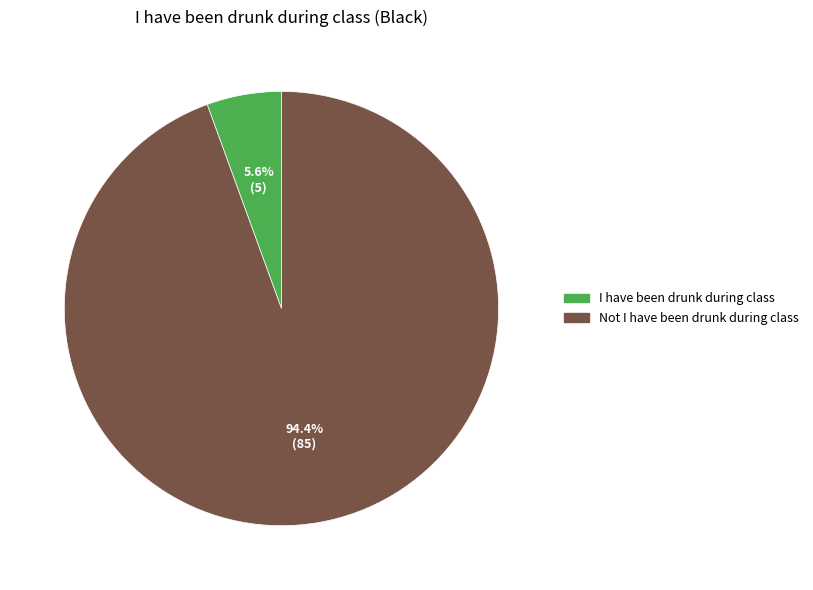

Combined, do I have been drunk during class and Not I have been drunk during class account for over 50%?

Yes